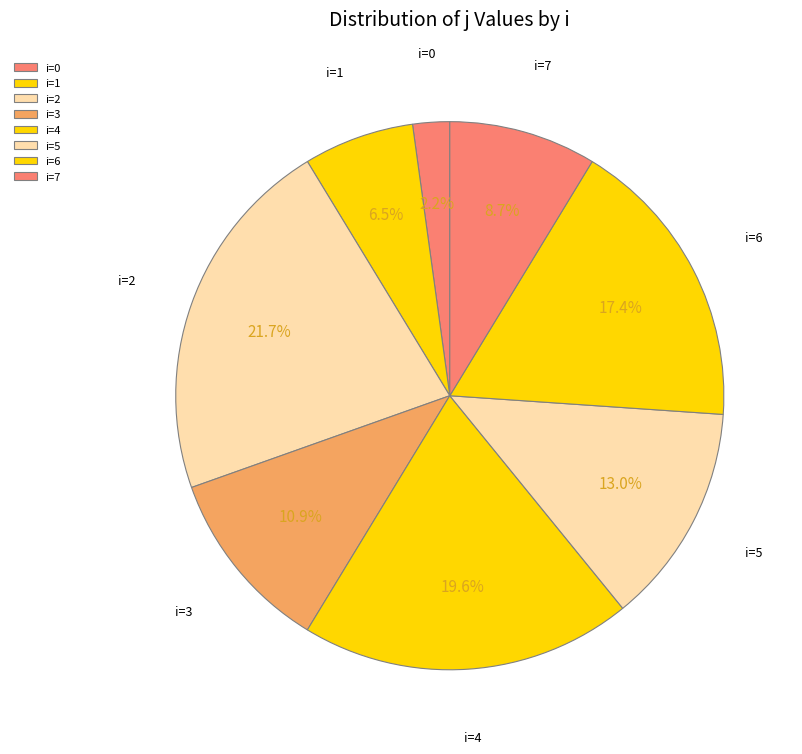

Is there a majority slice in this chart?

No